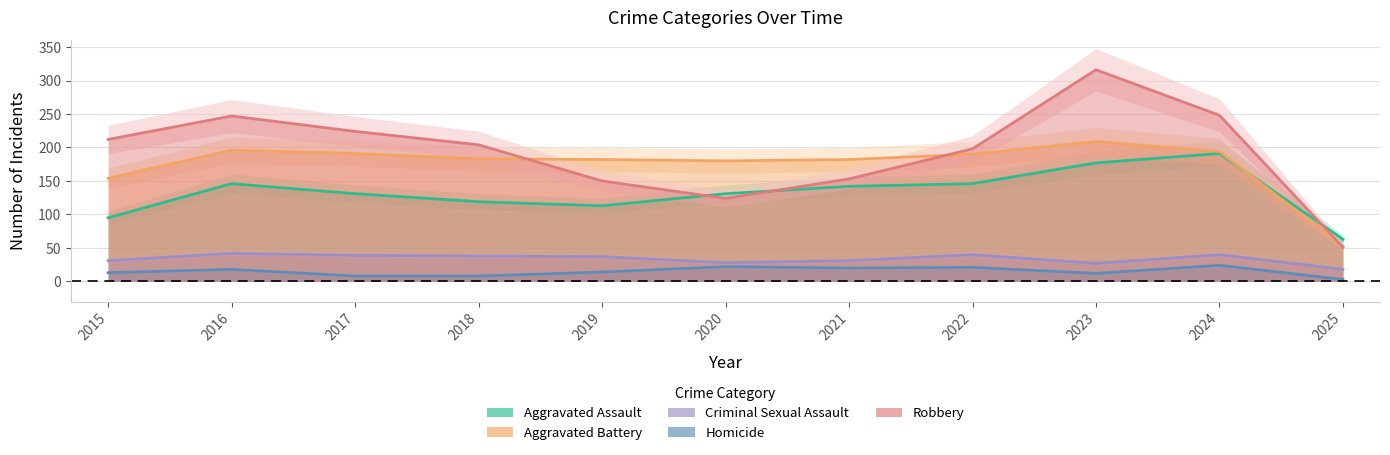

Reading left to right, what are all the values shown in this chart?

Aggravated Assault: 2015=95	2016=146	2017=131	2018=119	2019=113	2020=131	2021=142	2022=146	2023=177	2024=191	2025=63
Aggravated Battery: 2015=154	2016=196	2017=191	2018=183	2019=182	2020=180	2021=182	2022=190	2023=209	2024=194	2025=52
Criminal Sexual Assault: 2015=31	2016=42	2017=39	2018=38	2019=37	2020=28	2021=31	2022=40	2023=27	2024=40	2025=18
Homicide: 2015=13	2016=18	2017=8	2018=8	2019=14	2020=22	2021=20	2022=21	2023=12	2024=24	2025=3
Robbery: 2015=212	2016=247	2017=224	2018=204	2019=150	2020=124	2021=153	2022=198	2023=316	2024=248	2025=51